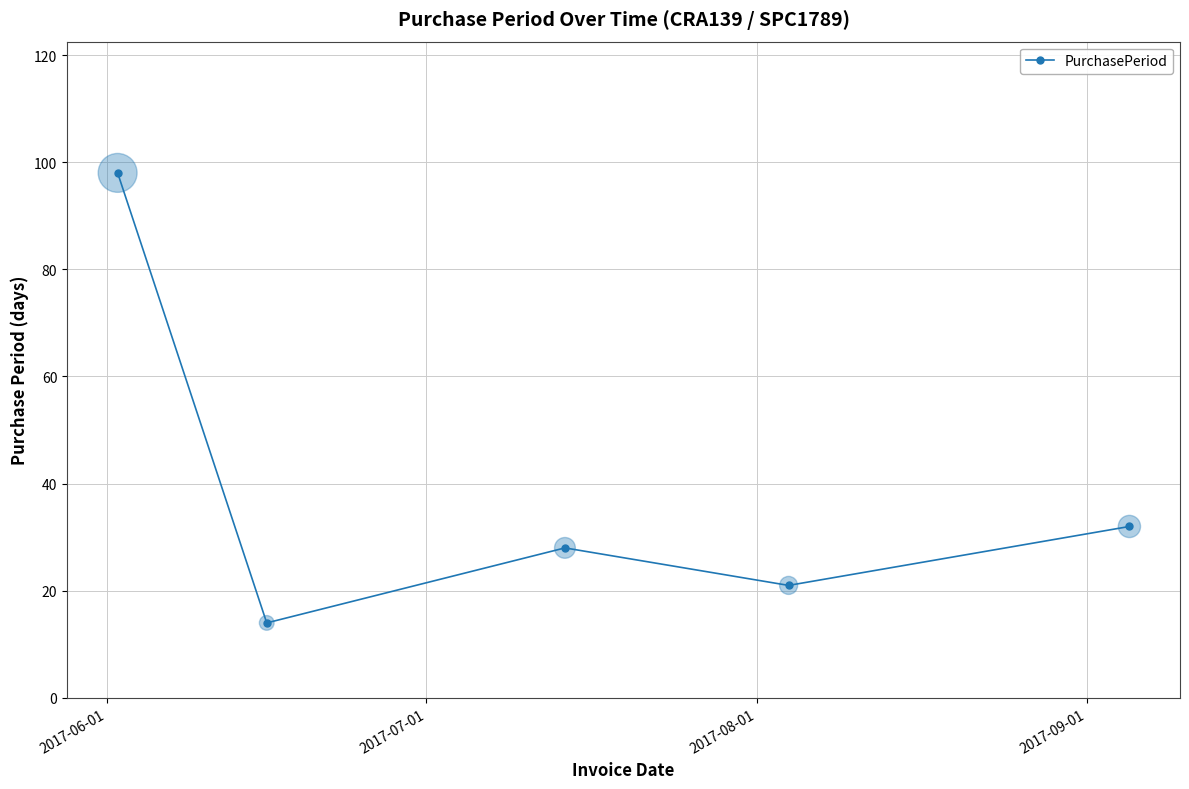

What is the value of the 5th point from the left?

32